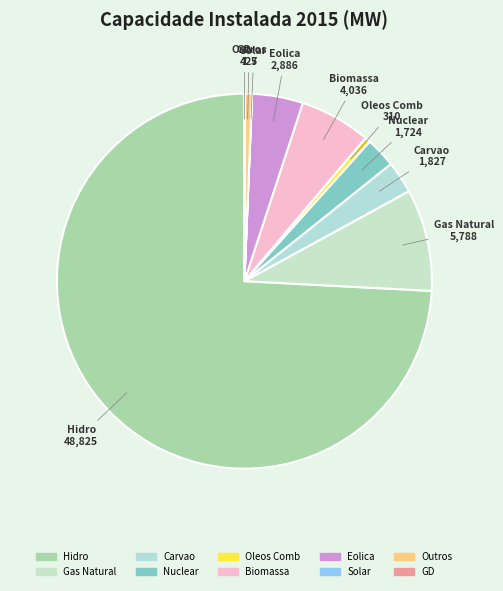

Which category has the biggest portion of the pie?

Hidro